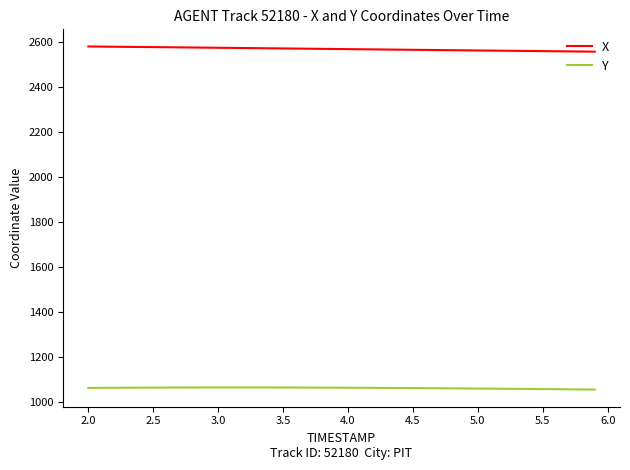

Which series has the largest total across all categories?

X